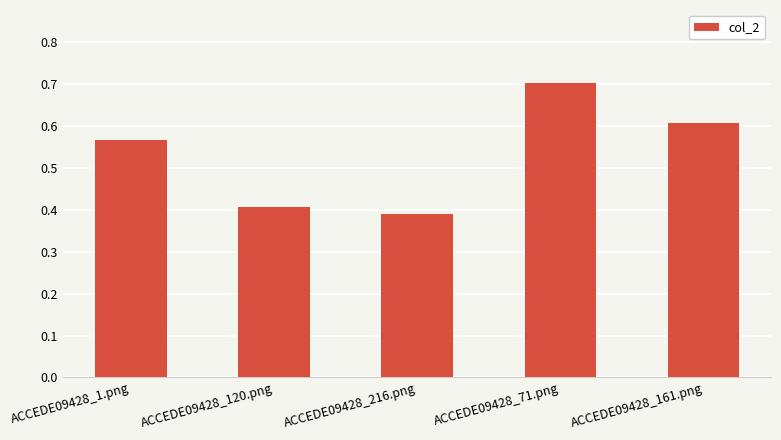

True or false: the data shows 0.6 at ACCEDE09428_216.png.

False